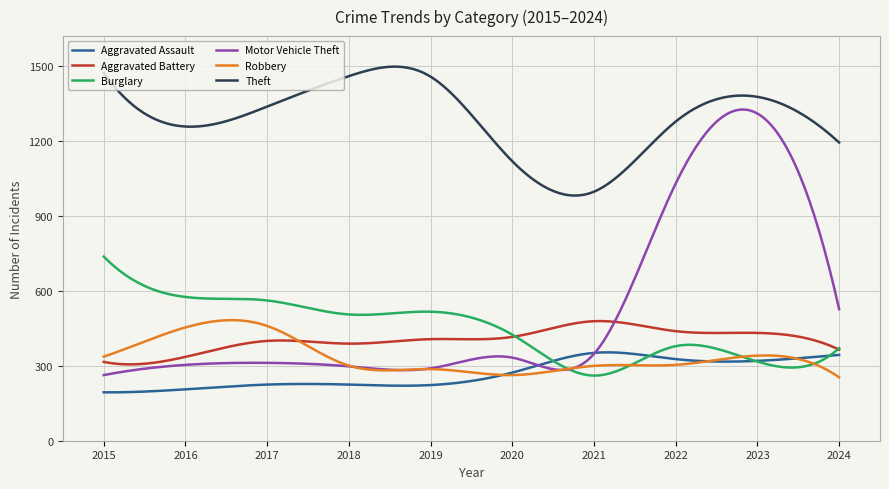

What is the highest value of the Burglary series?

738.0